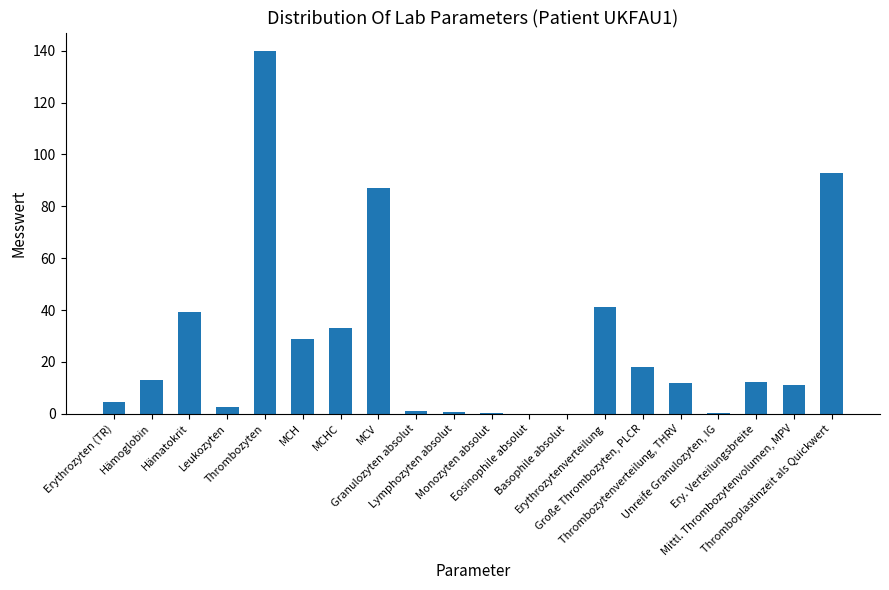

At which label is the value closest to 70?

MCV